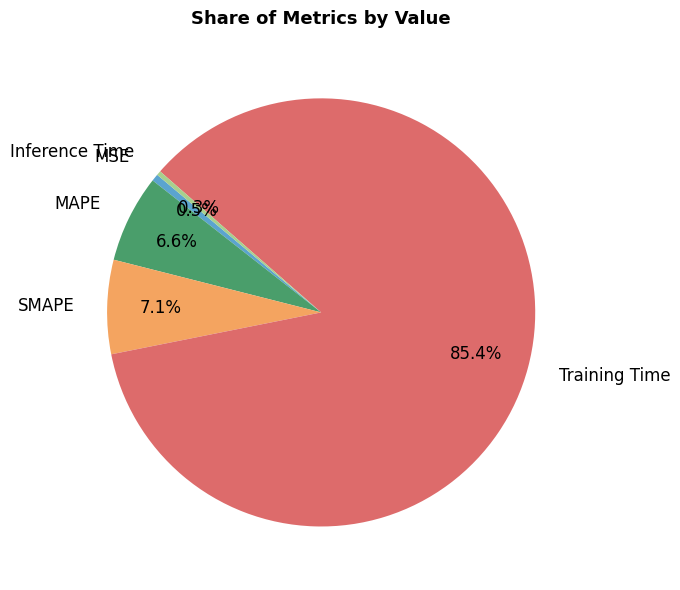

Which category has the biggest portion of the pie?

Training Time